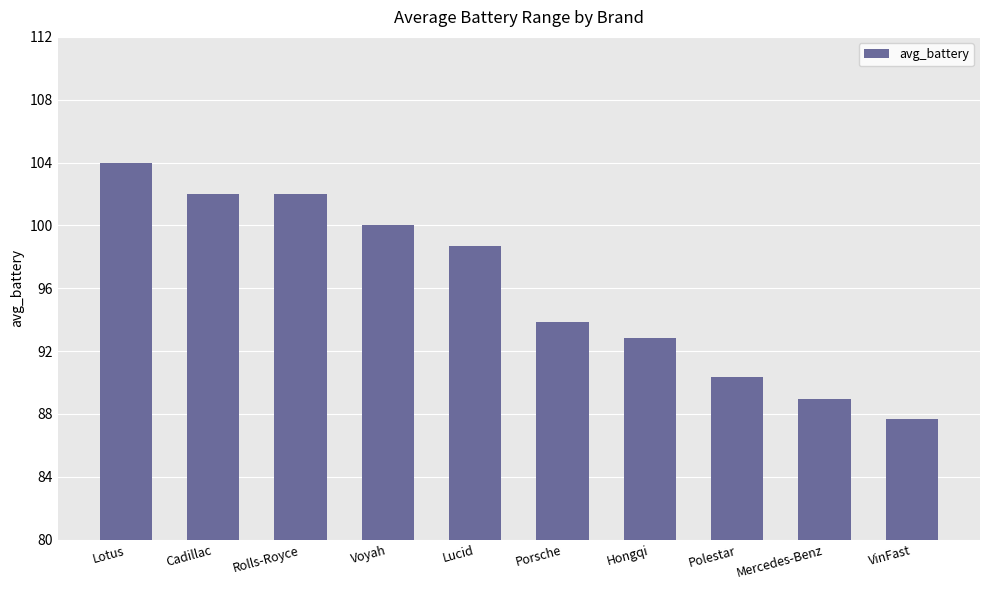

Is it true that the value at Mercedes-Benz is 42.2?

False